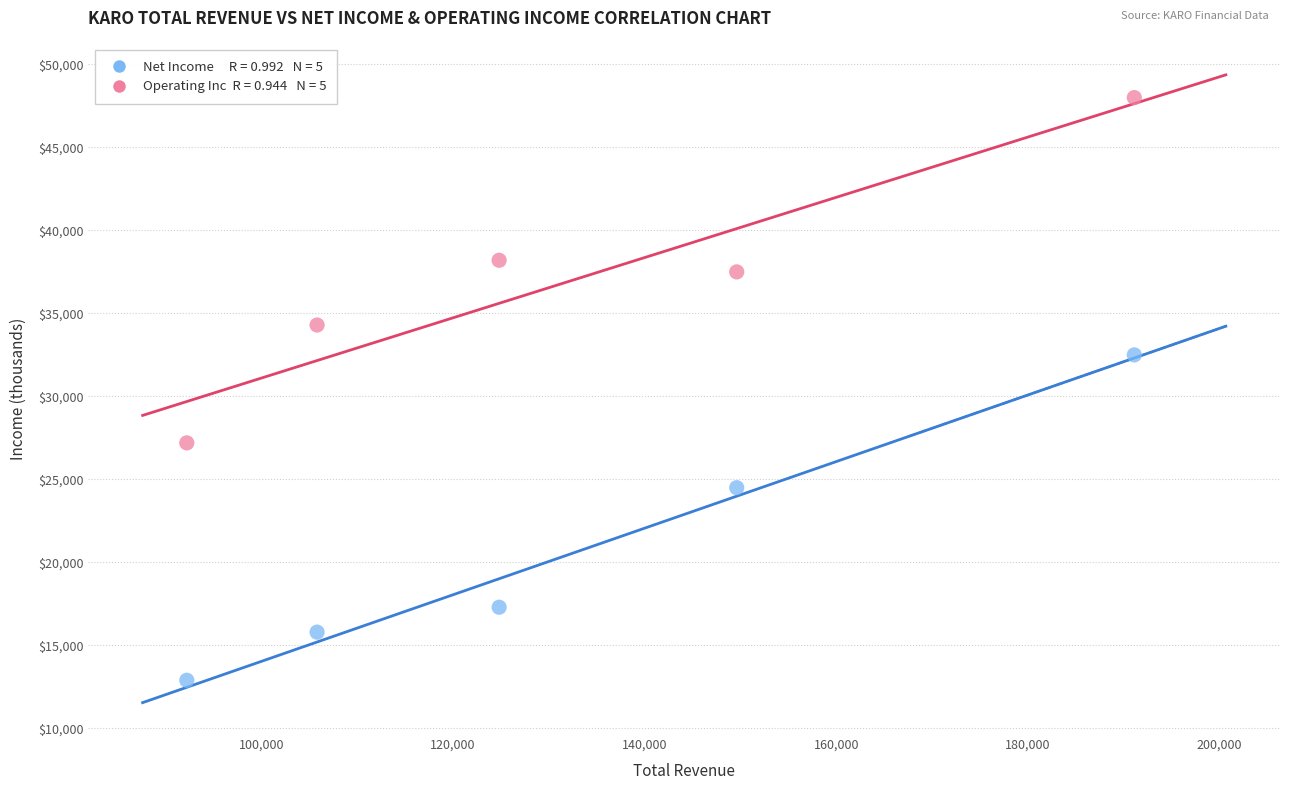

Across all series, what Y value is closest to 30450?

32500